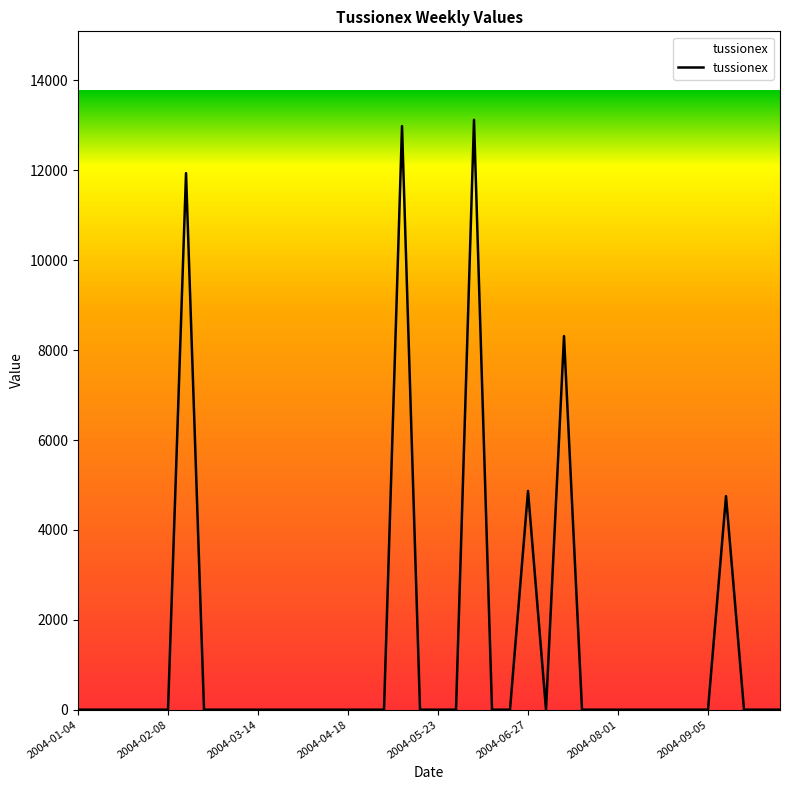

What is the difference between the maximum and minimum values?

13124.2